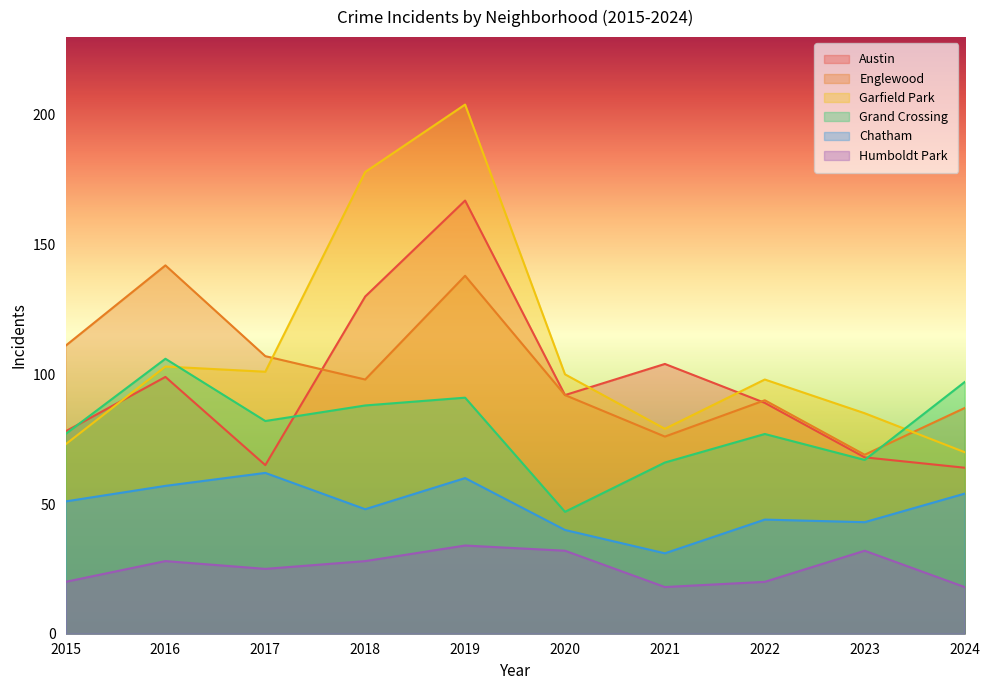

How many categories are shown in the chart?

10